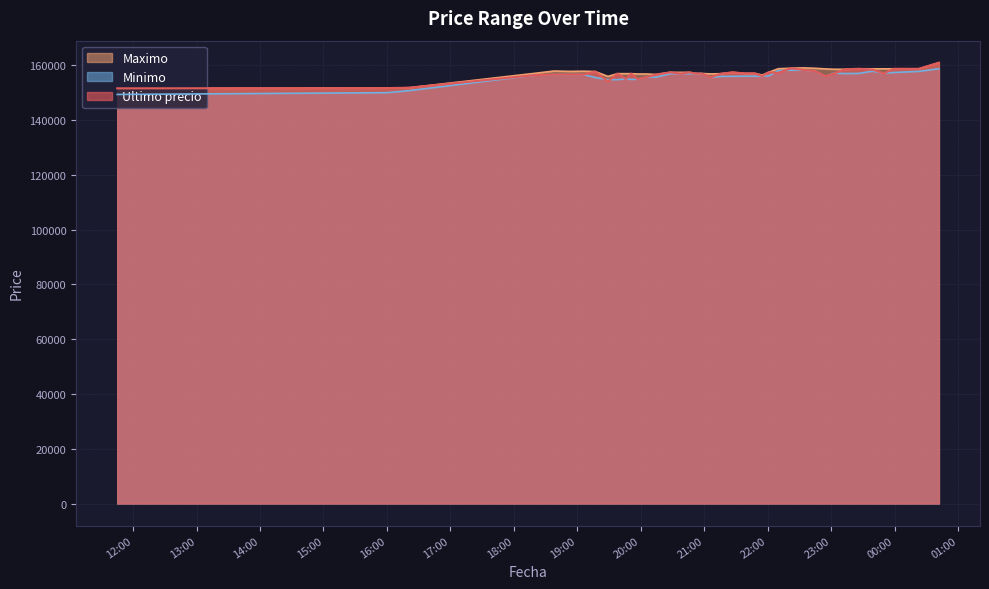

True or false: Maximo has more than 0 points higher than both neighbors.

True